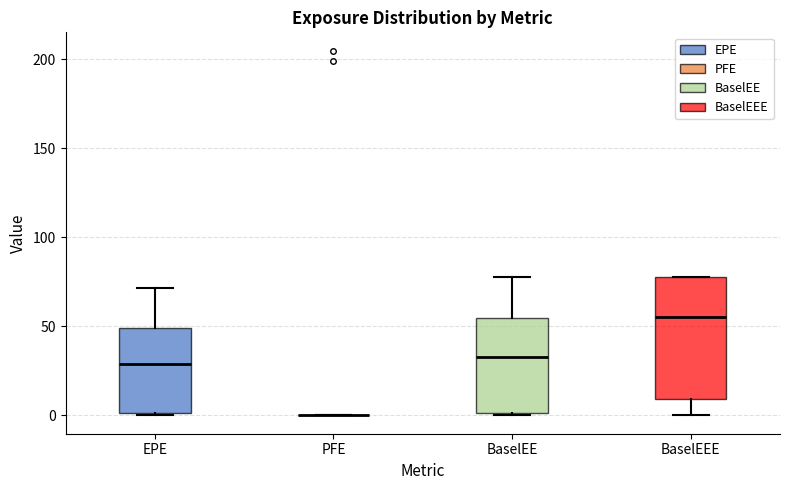

Where does the lower whisker of the box for BaselEEE end on the y-axis? The values are not printed on the chart, so give them approximately, as read against the axis.

0